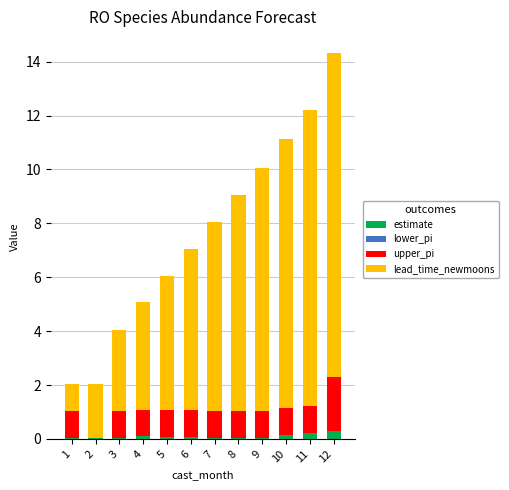

Count the number of data series in this chart.

3